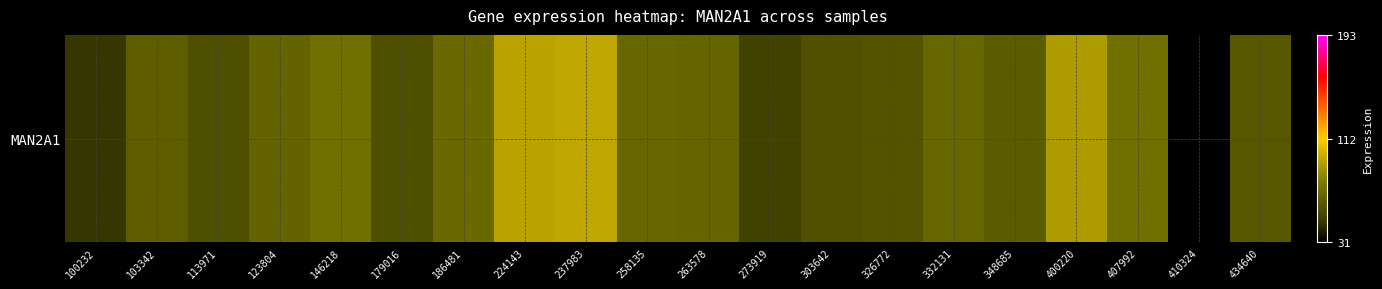

What is the average value?

65.9